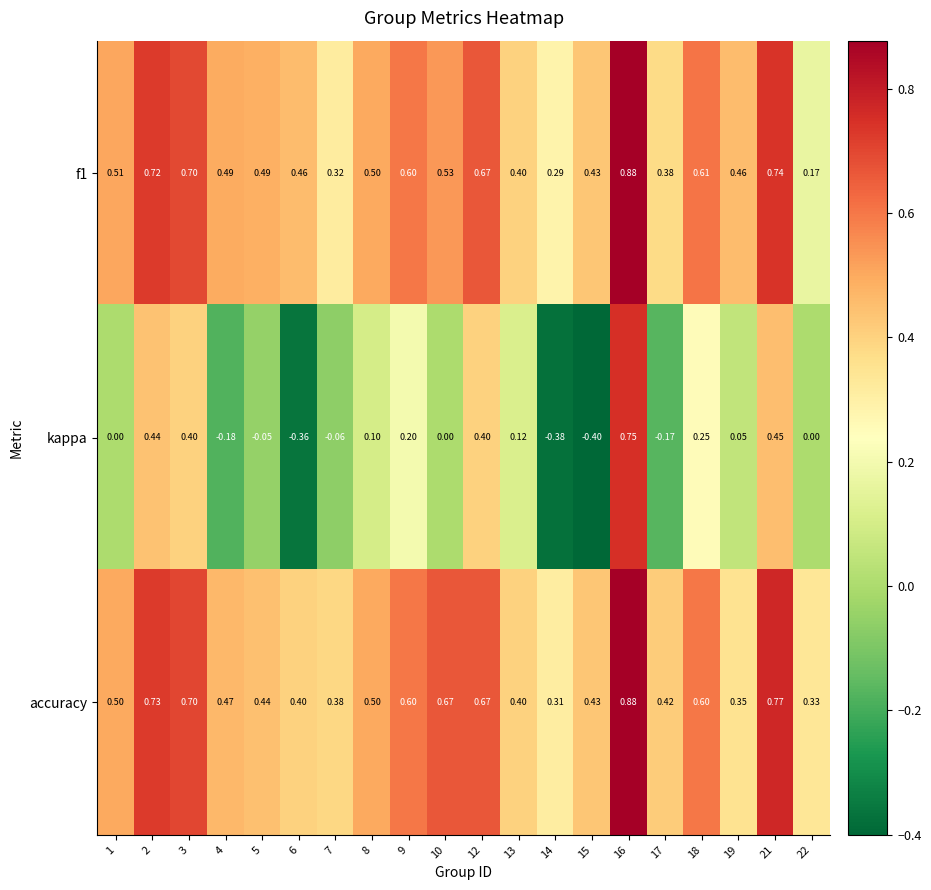

Which series has the largest total across all categories?

accuracy